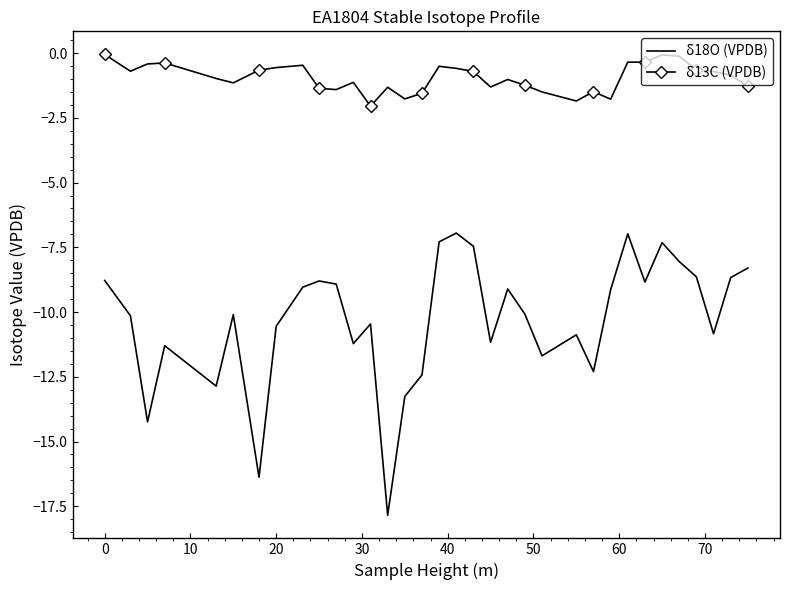

True or false: δ18O (VPDB) and δ13C (VPDB) cross at least once.

False